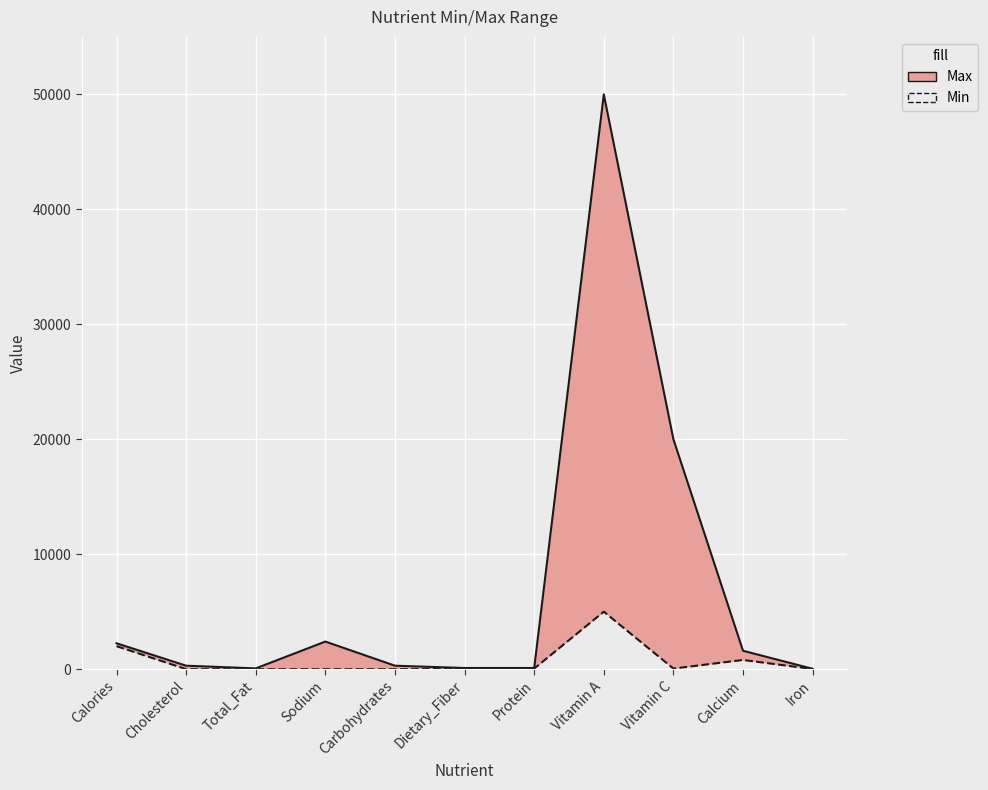

Reading left to right, transcribe all the data shown in this chart.

Min: 2000	0	0	0	0	25	50	5000	50	800	10
Max: 2250	300	65	2400	300	100	100	50000	20000	1600	30